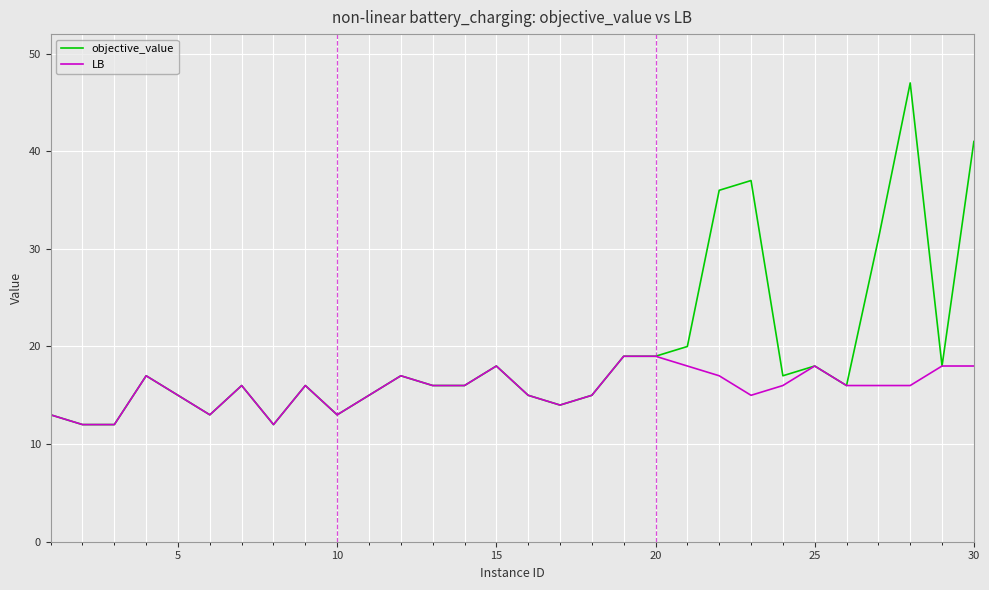

List the series in order of their peak value, highest first.

objective_value, LB